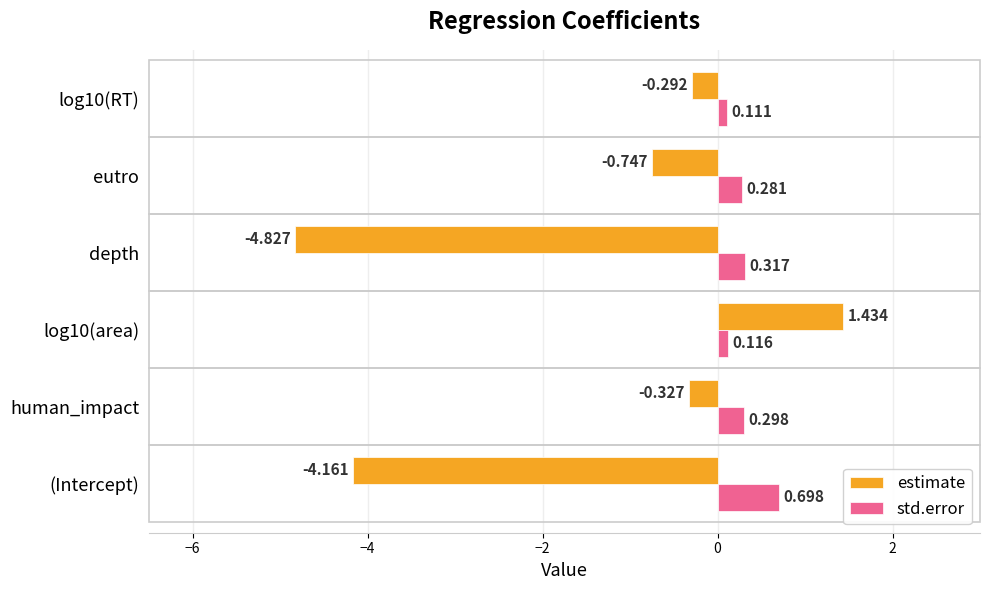

Count the std.error values in the range 0 to 1.

6